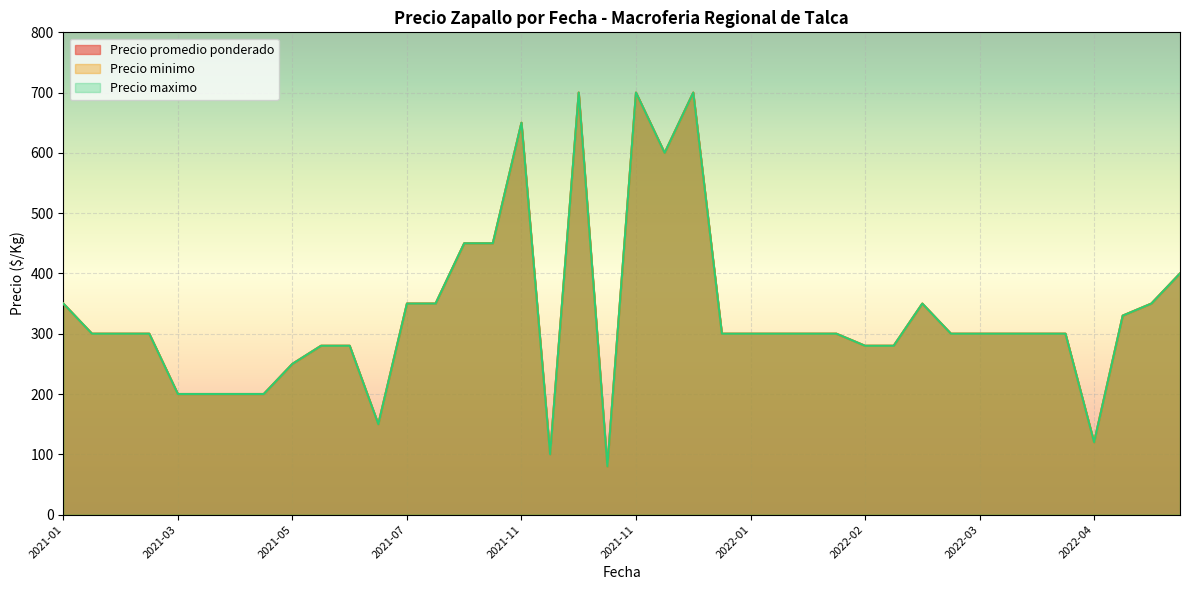

What is the total value across all series at 2021-06-08?

840